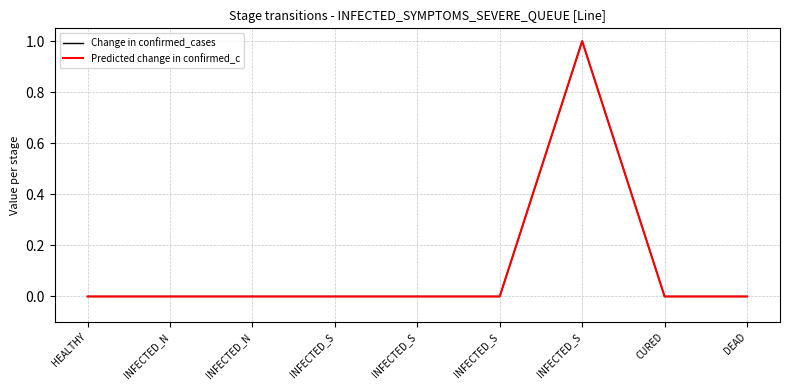

What is the difference between the Change in confirmed_cases values at INFECTED_S and INFECTED_S?

1